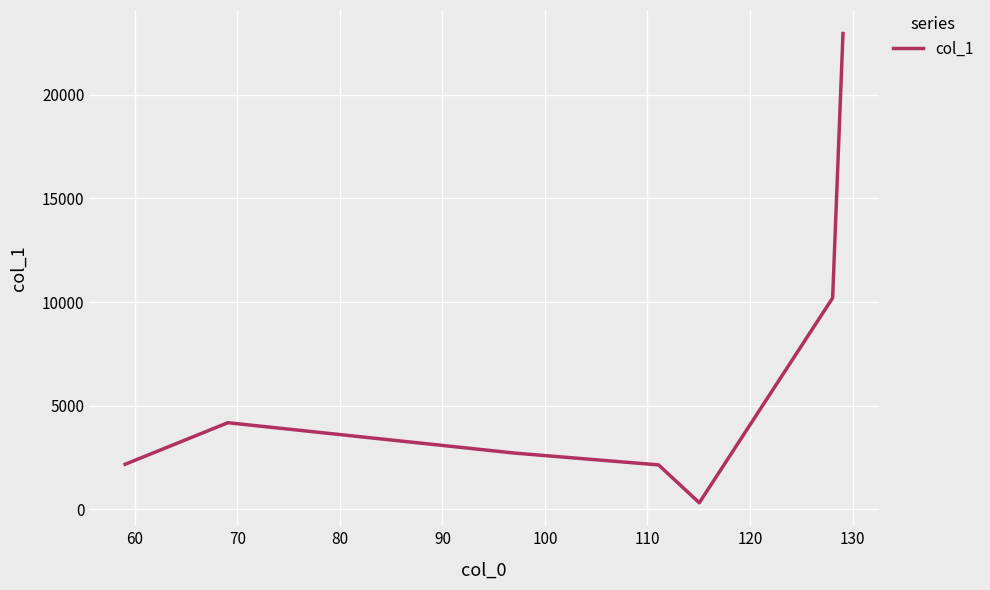

Does the chart have visible grid lines?

Yes